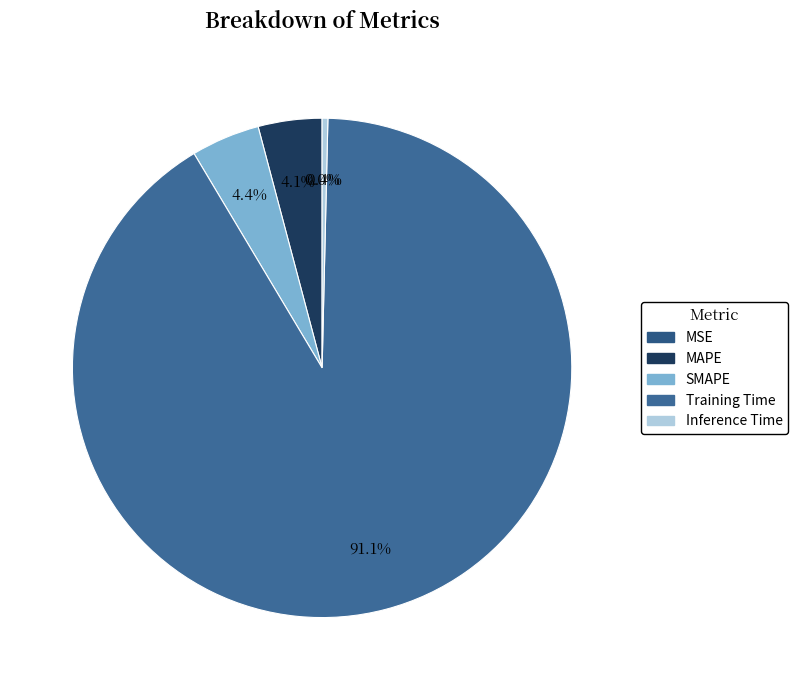

Which has a higher value, MSE or MAPE?

MAPE